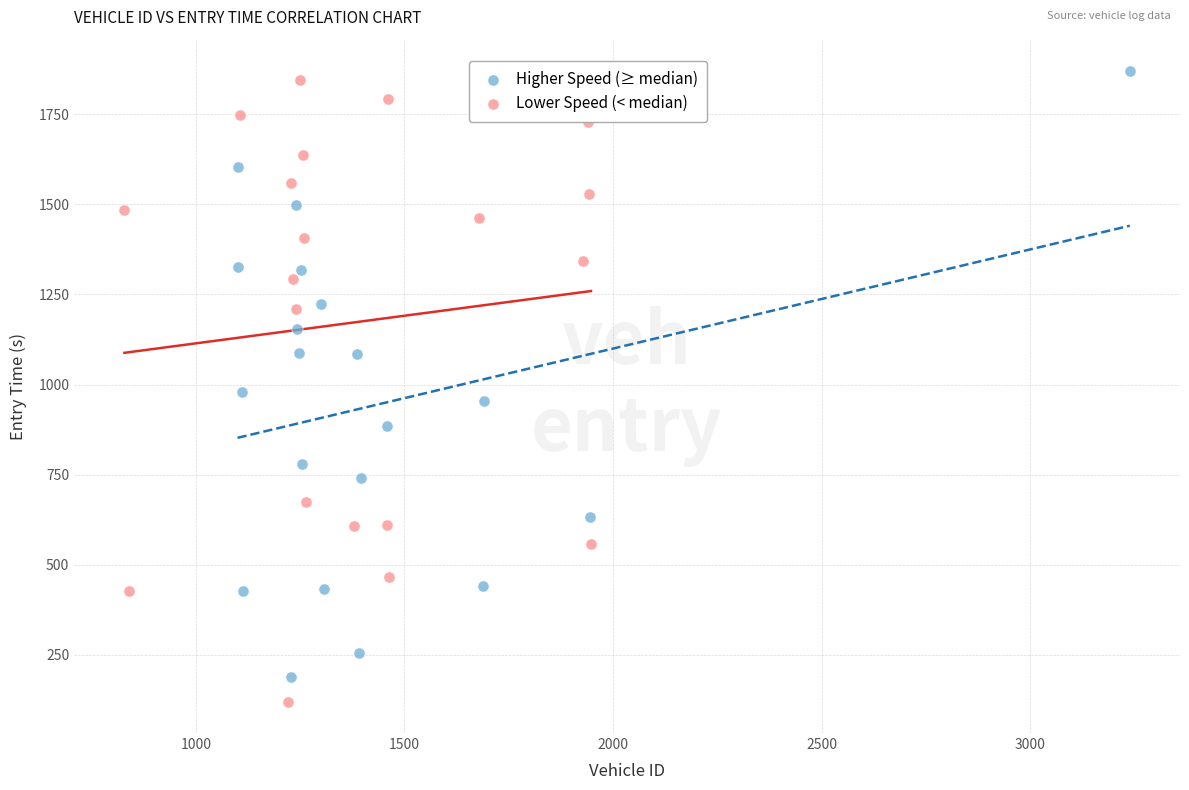

Which series has the largest Y range (max minus min)?

Lower Speed (< median)